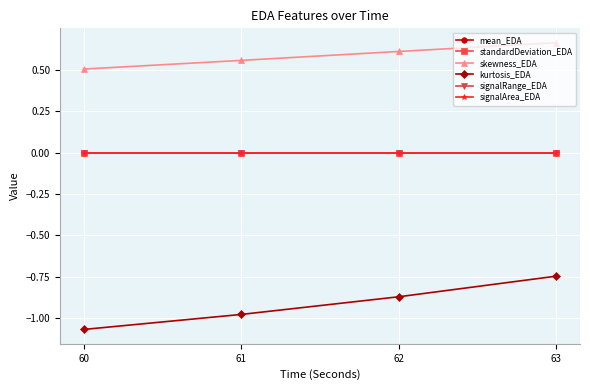

After their last crossing, which series has the higher values: mean_EDA or signalArea_EDA?

mean_EDA